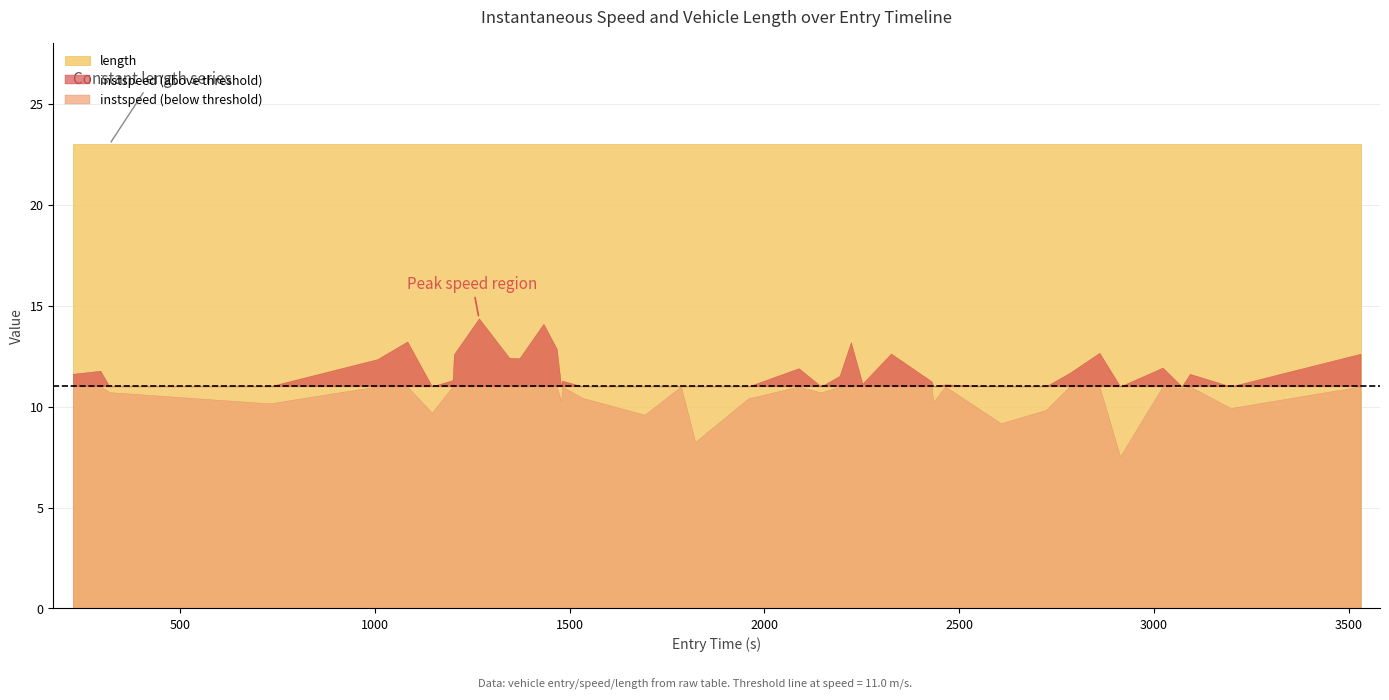

Between 7 and 37, which is larger?

37